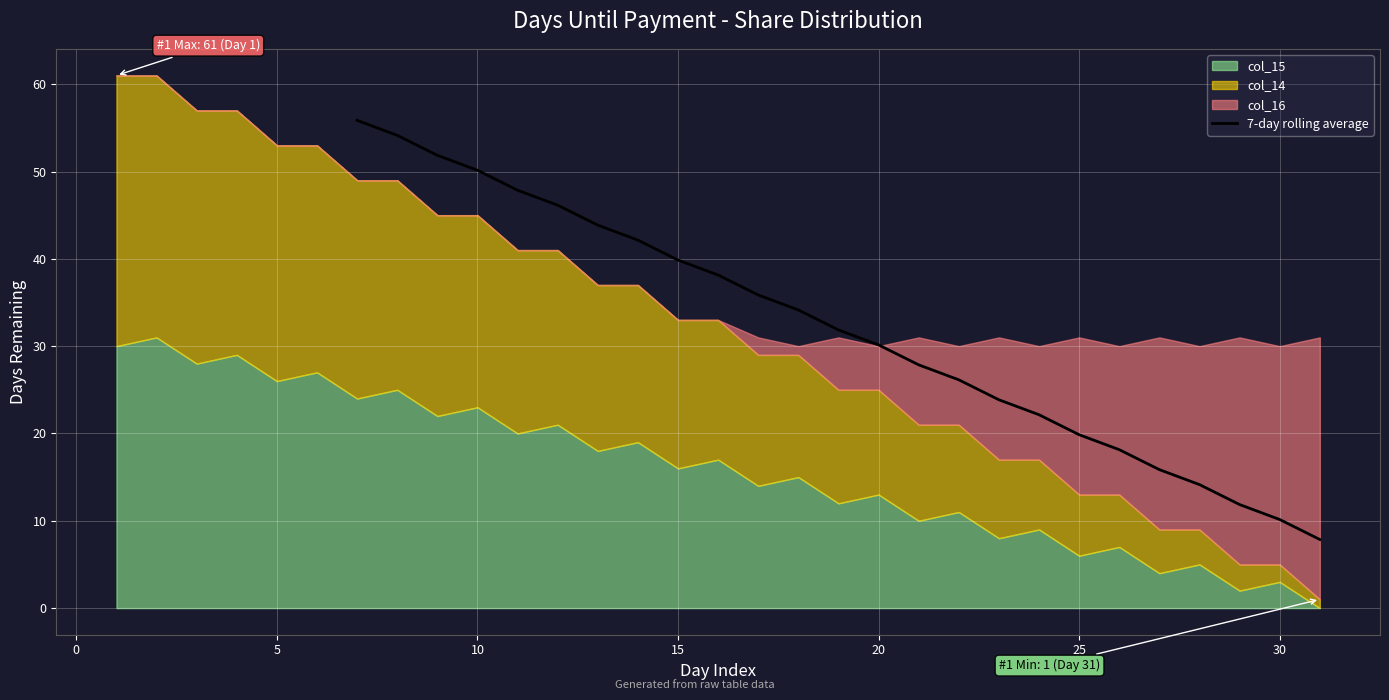

What is the value of the 6th point from the left?

46.1